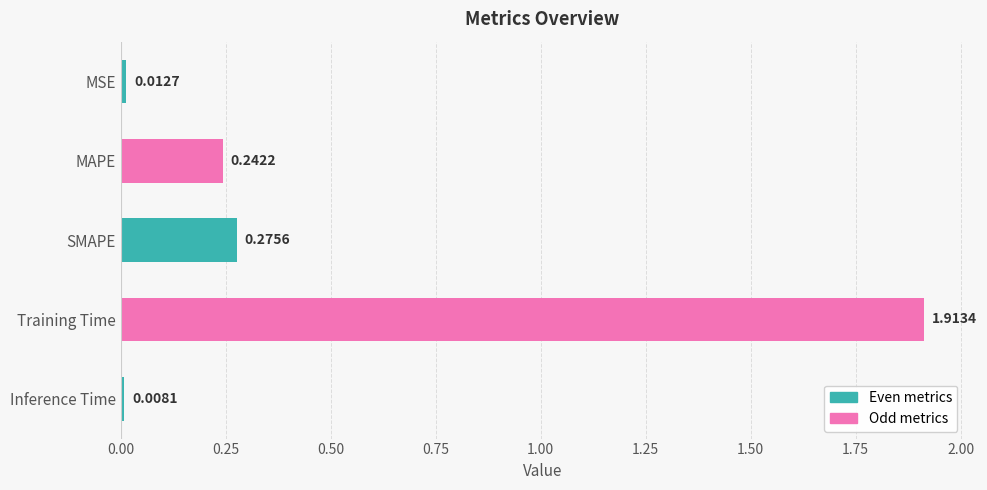

How many bars are there in total?

5